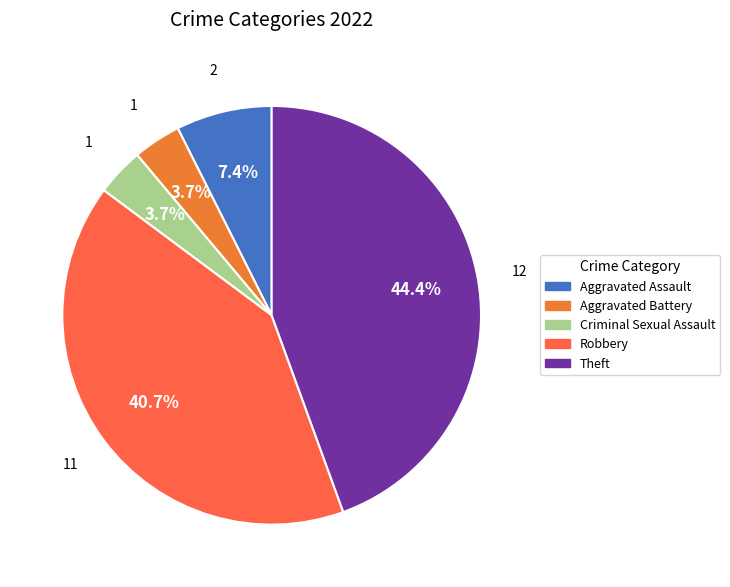

To the nearest percent, what is the average slice percentage?

20%